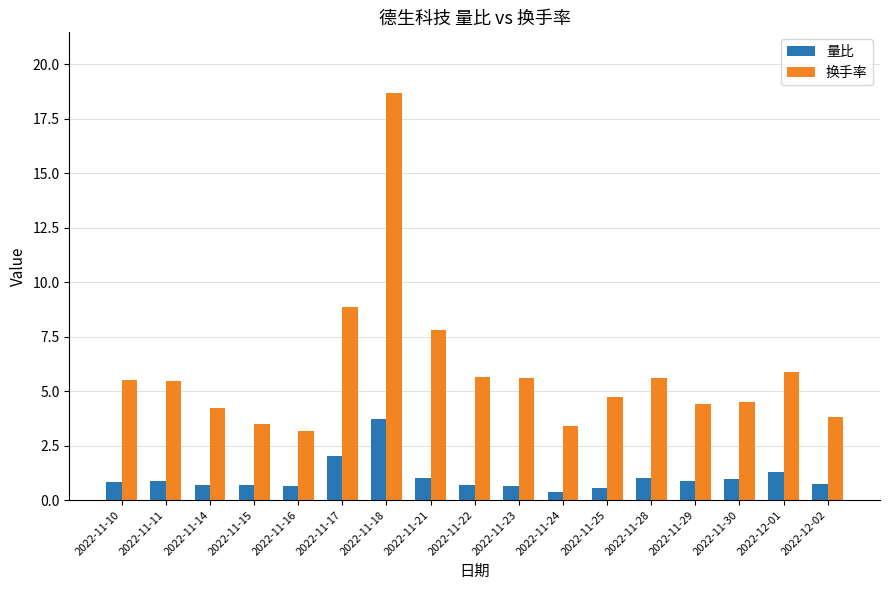

Rank the series by their maximum value, from highest to lowest.

换手率, 量比